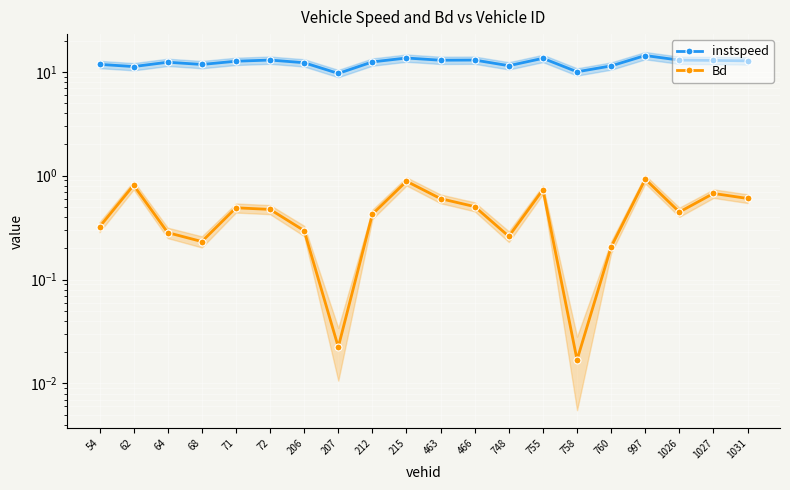

At 758, list the series in order from smallest to largest.

Bd, instspeed